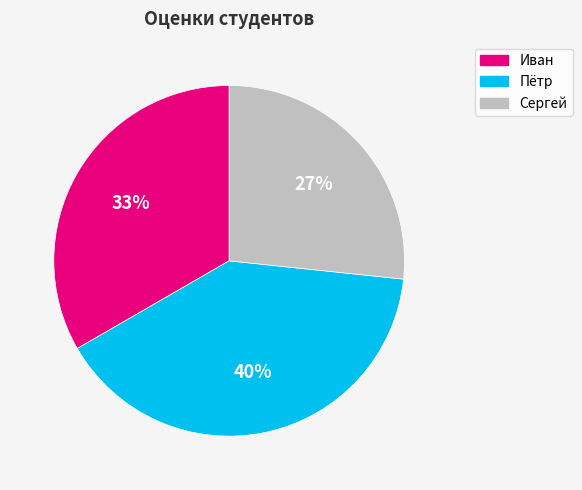

To the nearest percent, what portion does Сергей represent?

27%